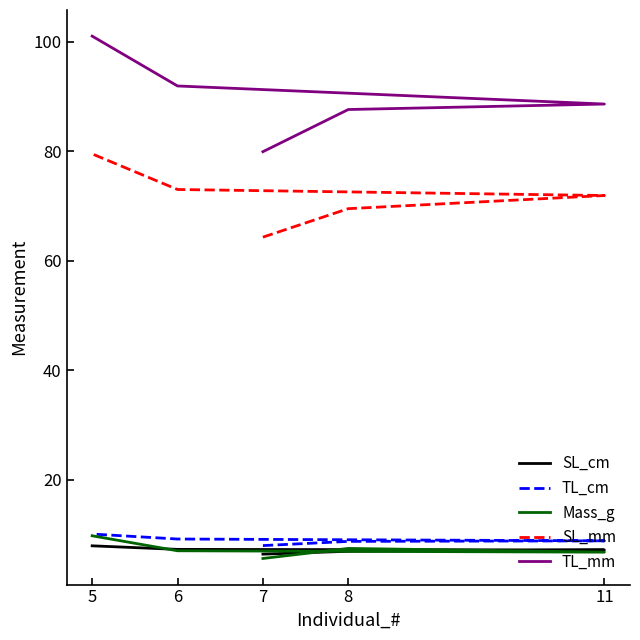

What is the sum of all Mass_g values?

36.7